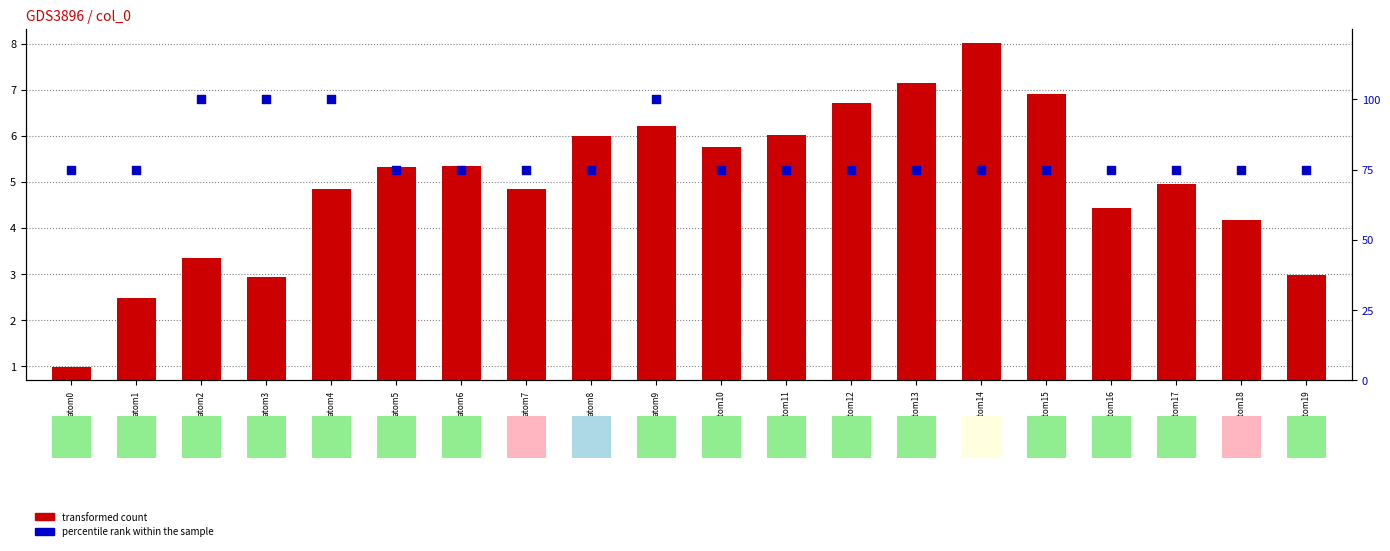

At how many categories does at least one series exceed 81?

4